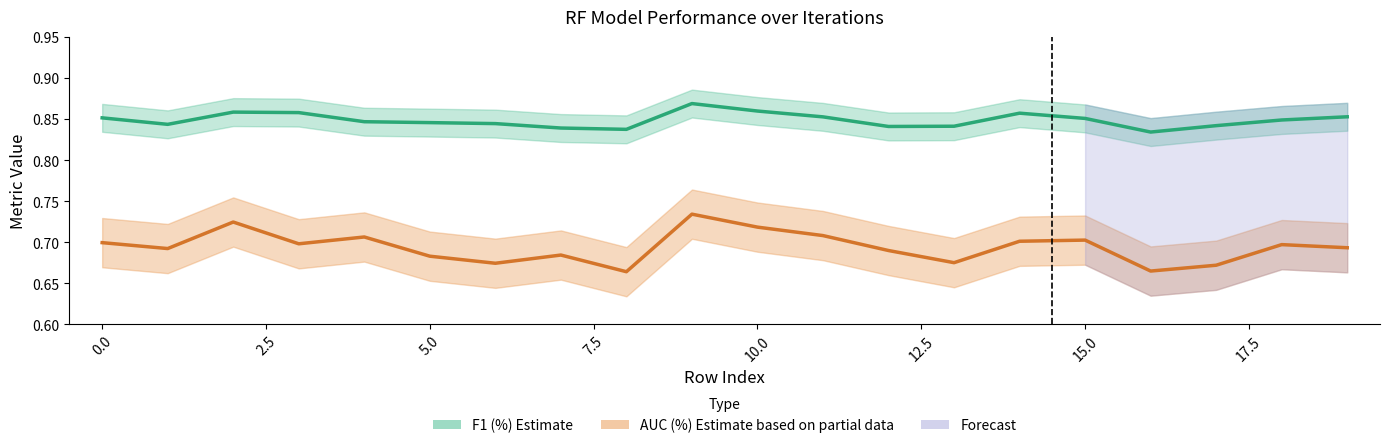

What is the sum of the F1 (%) Estimate values at 7.5 and 12?

1.7